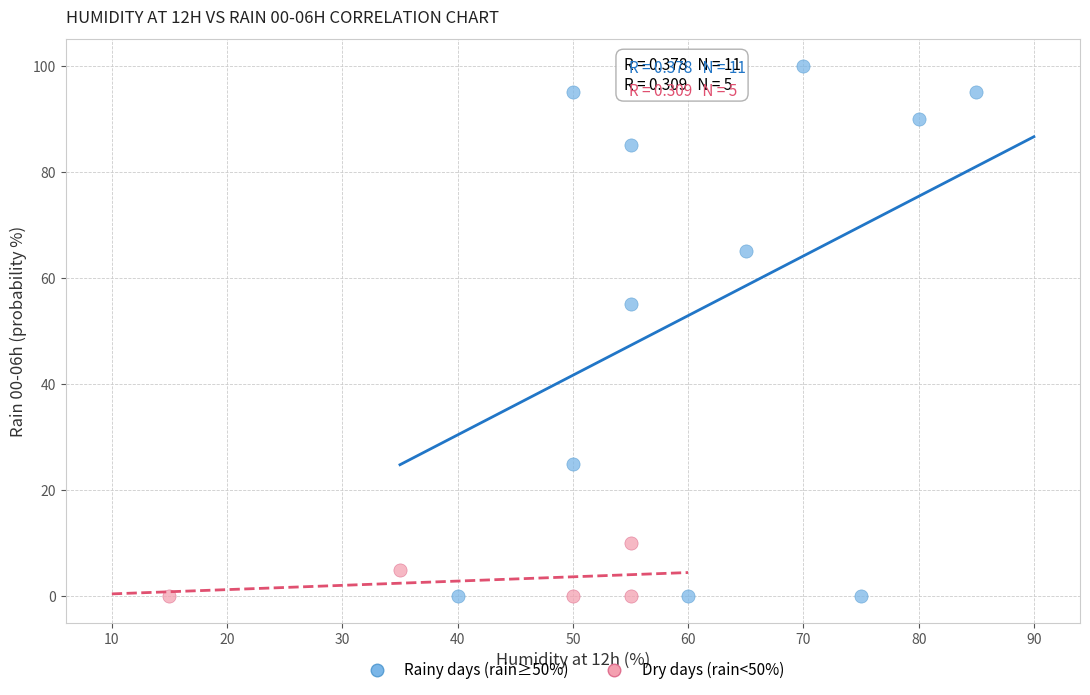

What are all the series names shown in the legend?

Rainy days (rain≥50%), Dry days (rain<50%)